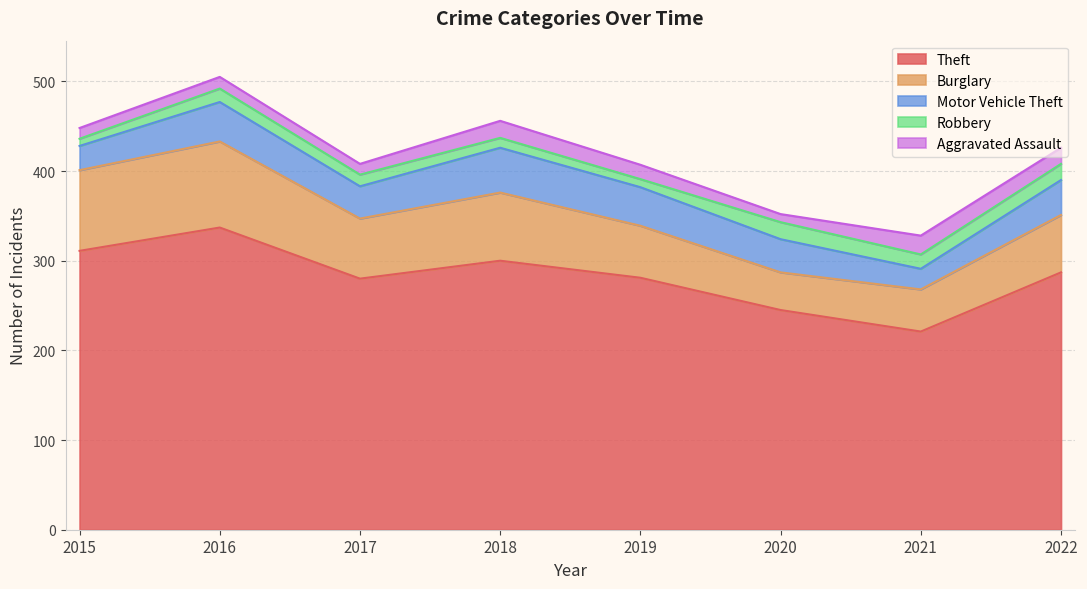

Rank the categories by Aggravated Assault value from highest to lowest.

2021, 2018, 2022, 2019, 2016, 2015, 2017, 2020